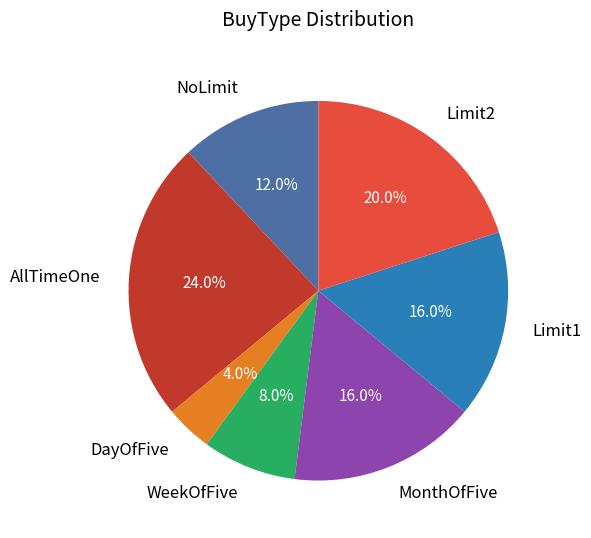

How many segments does this pie chart have?

7